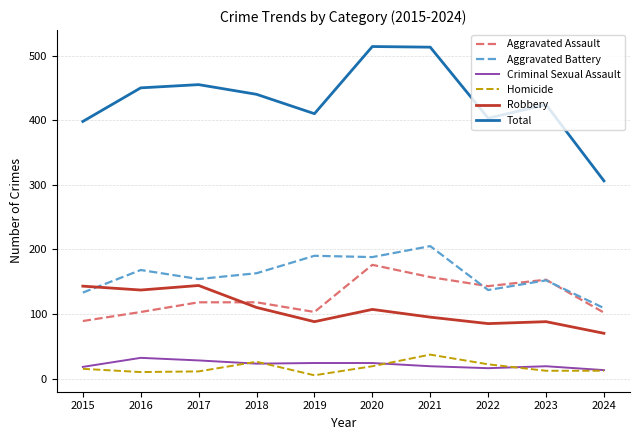

Does the chart have visible grid lines?

Yes